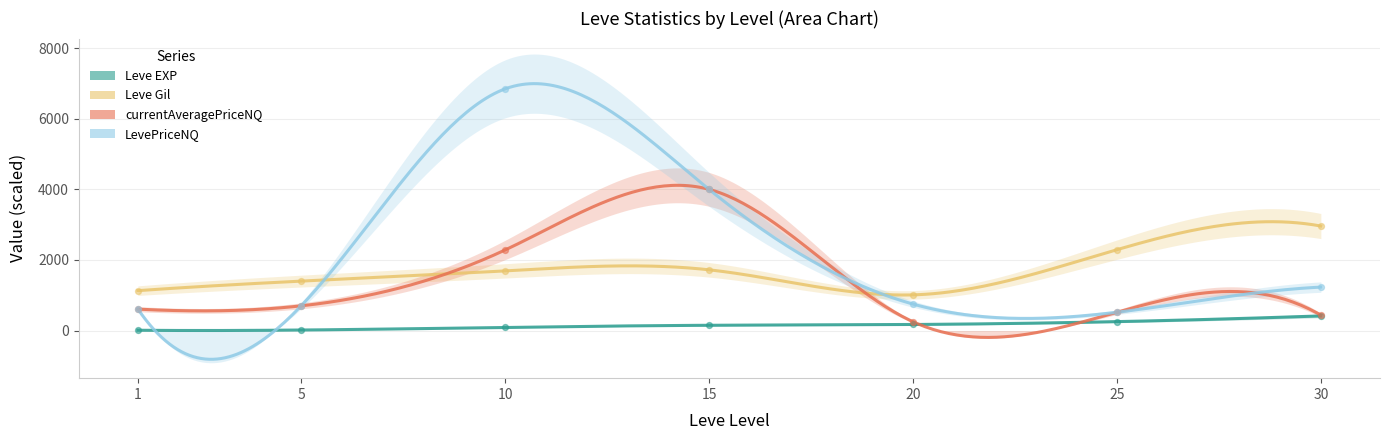

Is the value of currentAveragePriceNQ at 10 greater than the value of Leve Gil at 5?

Yes